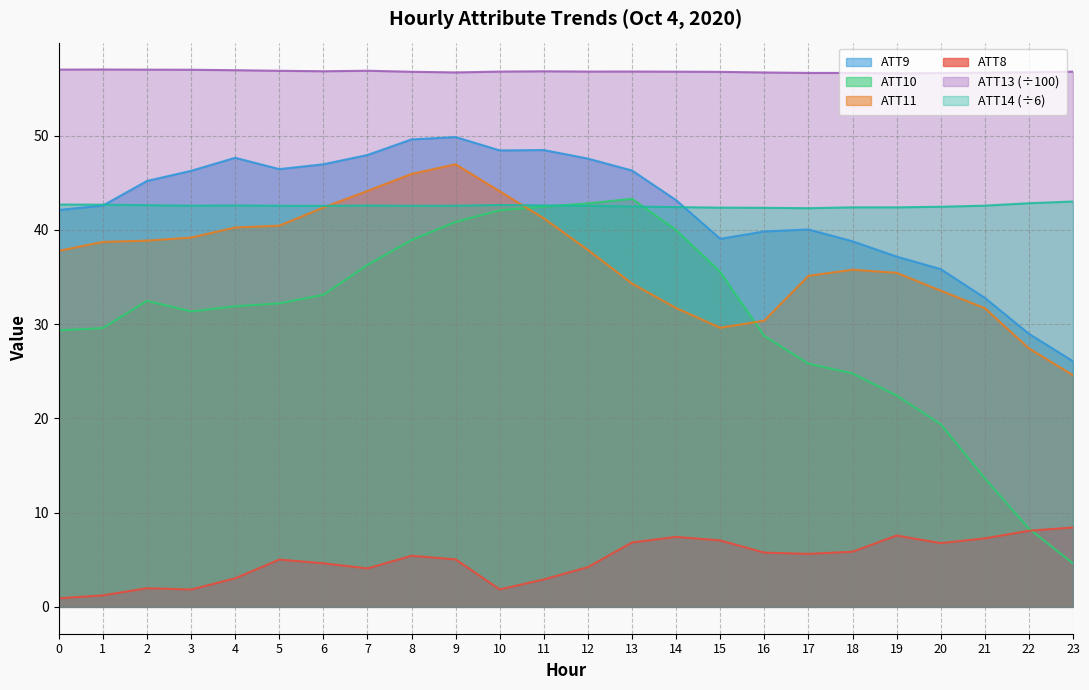

What is the difference between the second highest and second lowest values in the ATT10 series?

34.5